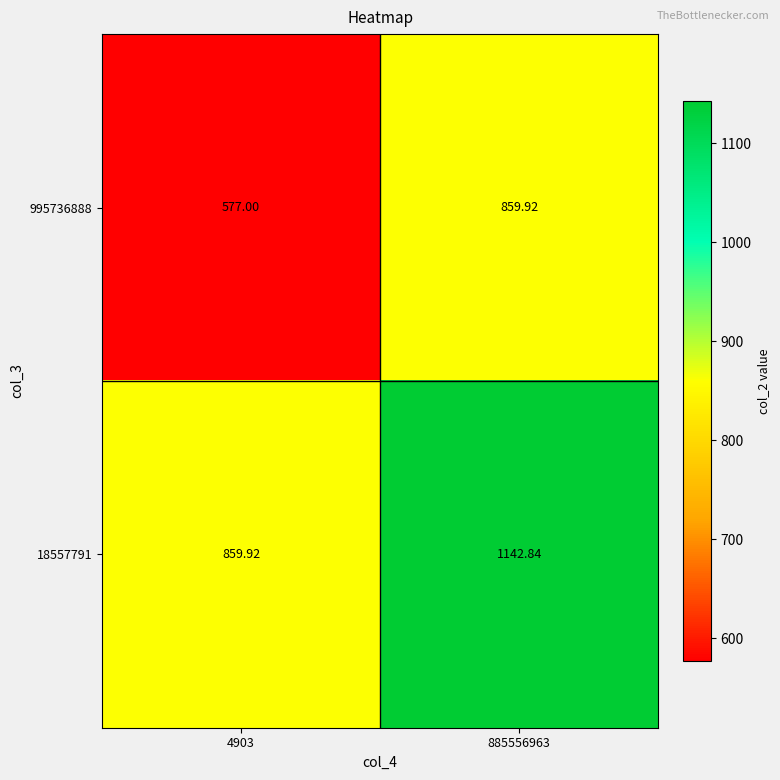

At how many categories does at least one series exceed 768?

2